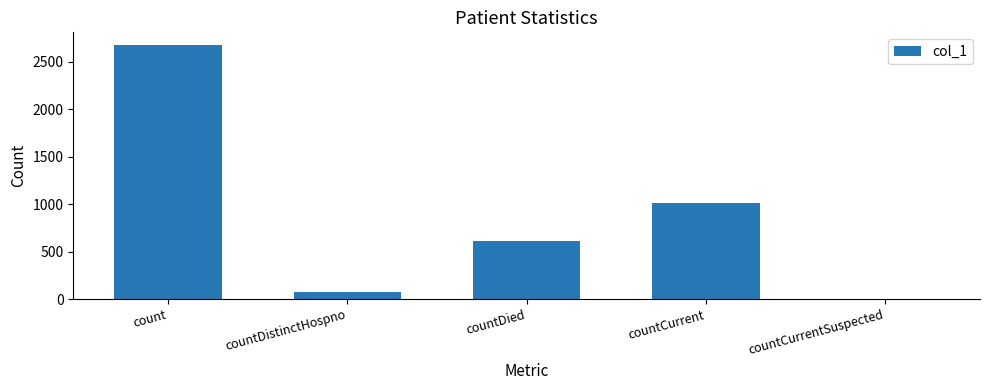

Is it true that the value at countDistinctHospno is 75?

True